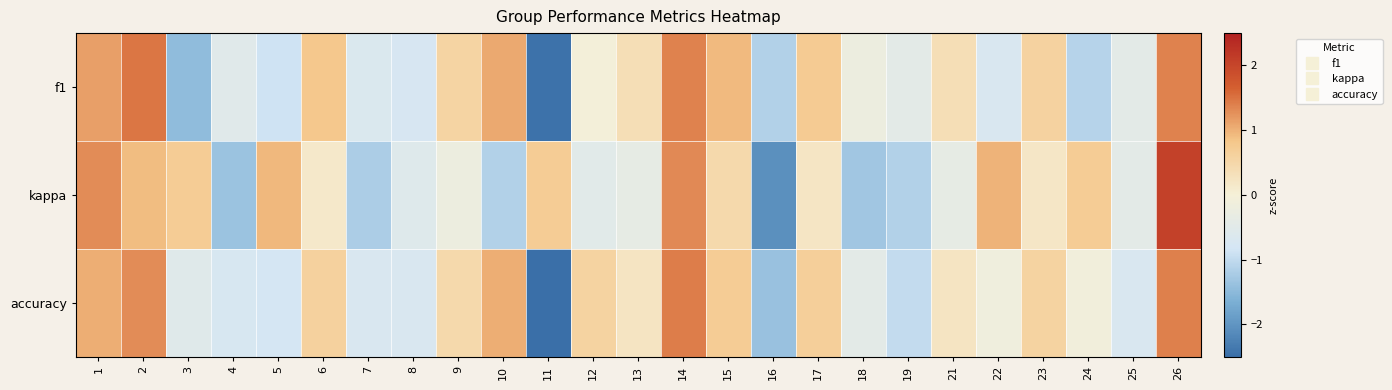

What is the difference between the highest and lowest values at 26?

0.7